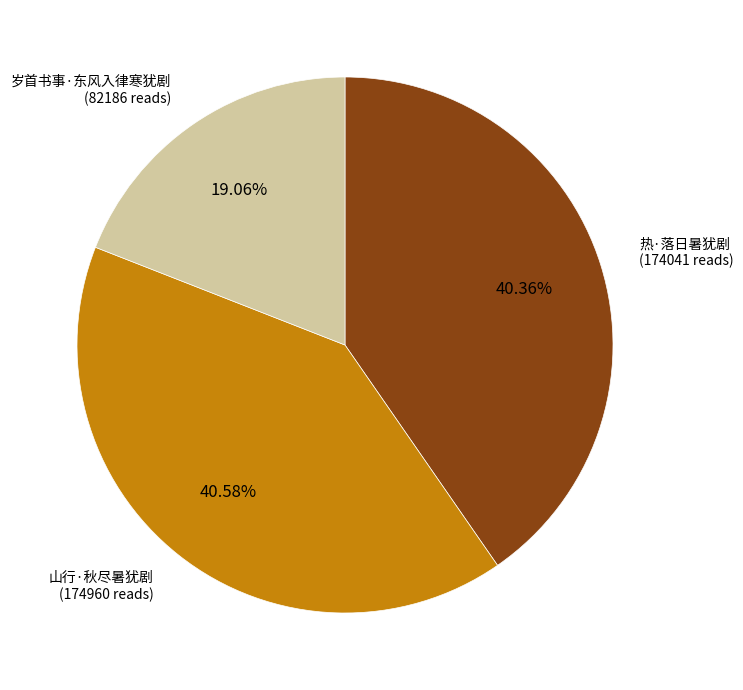

Does any single category account for the majority?

No